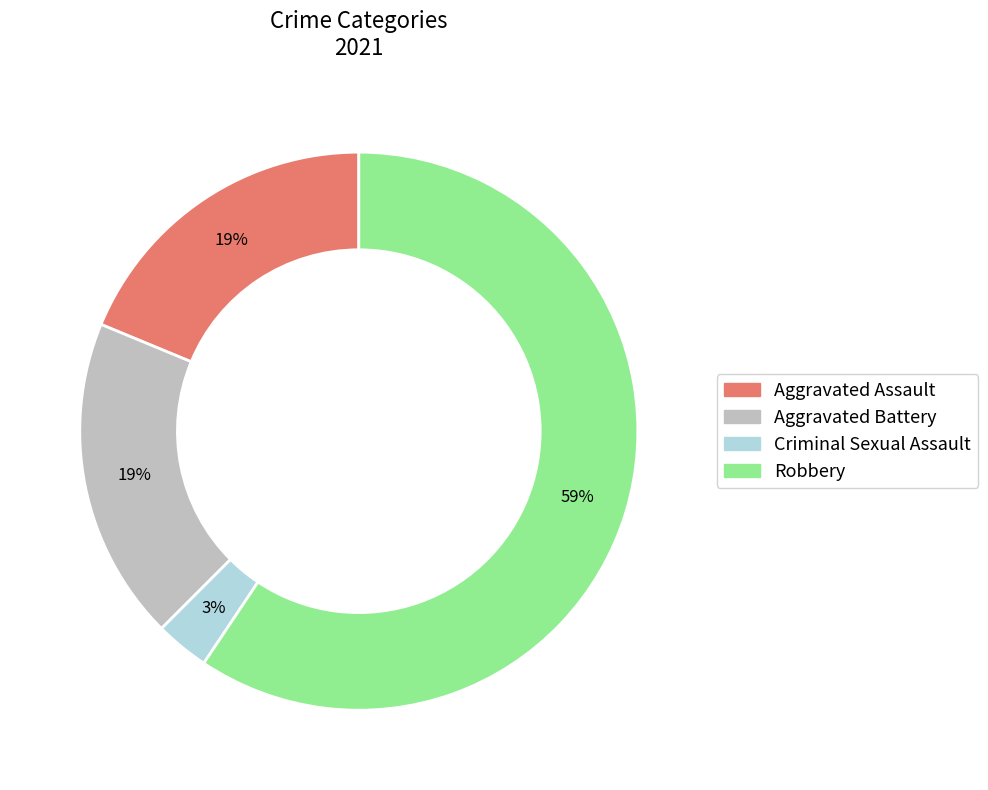

Count the number of slices in the pie.

4